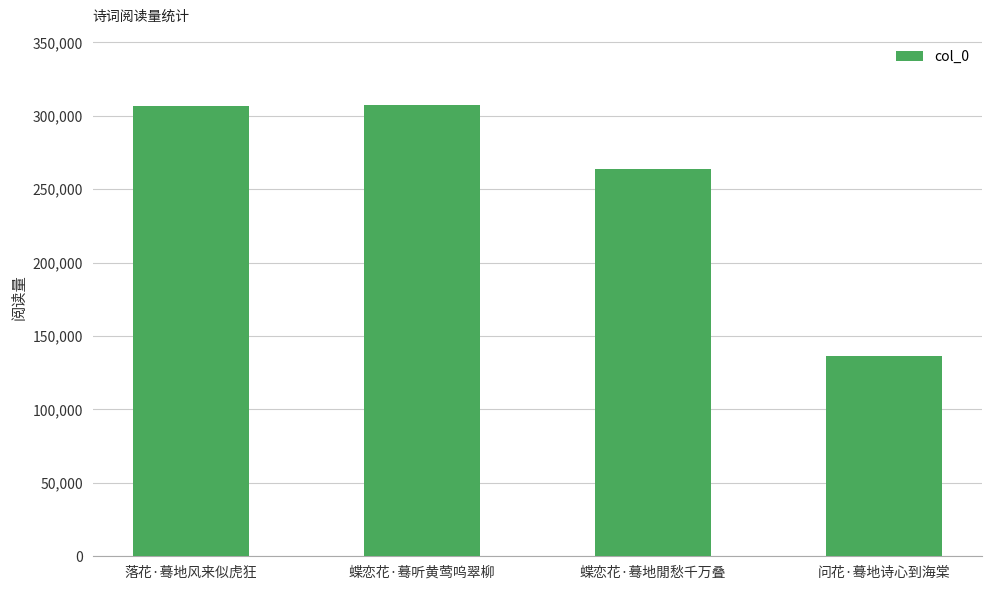

How many categories are shown in the chart?

4